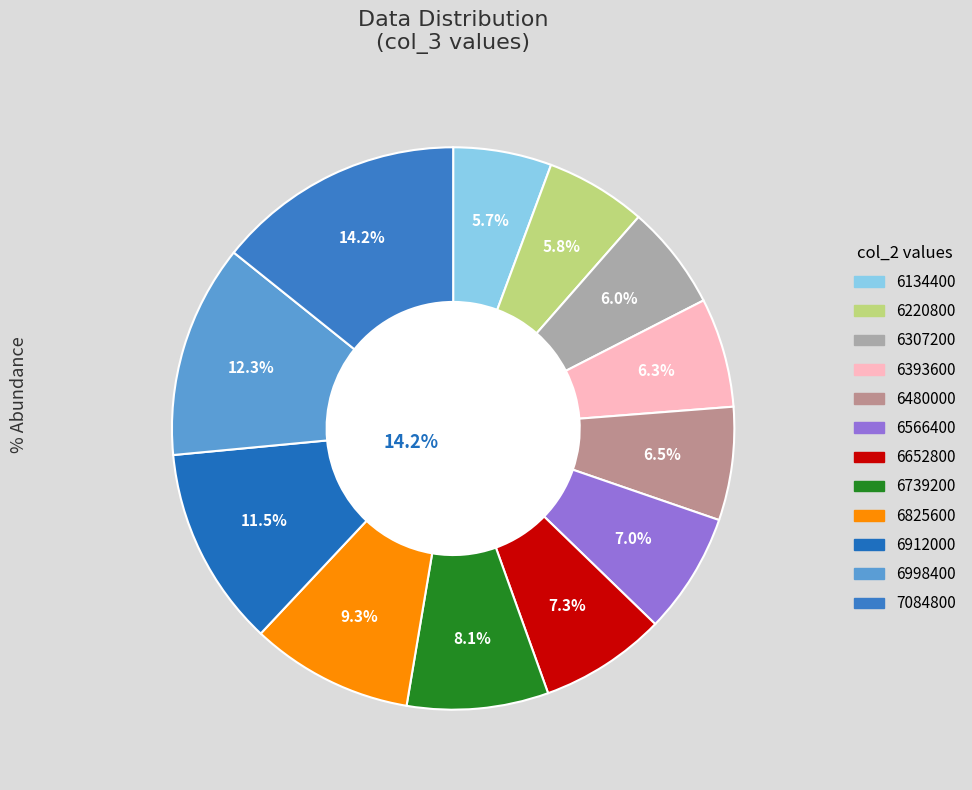

Does 6393600 account for over 50% of the chart?

No